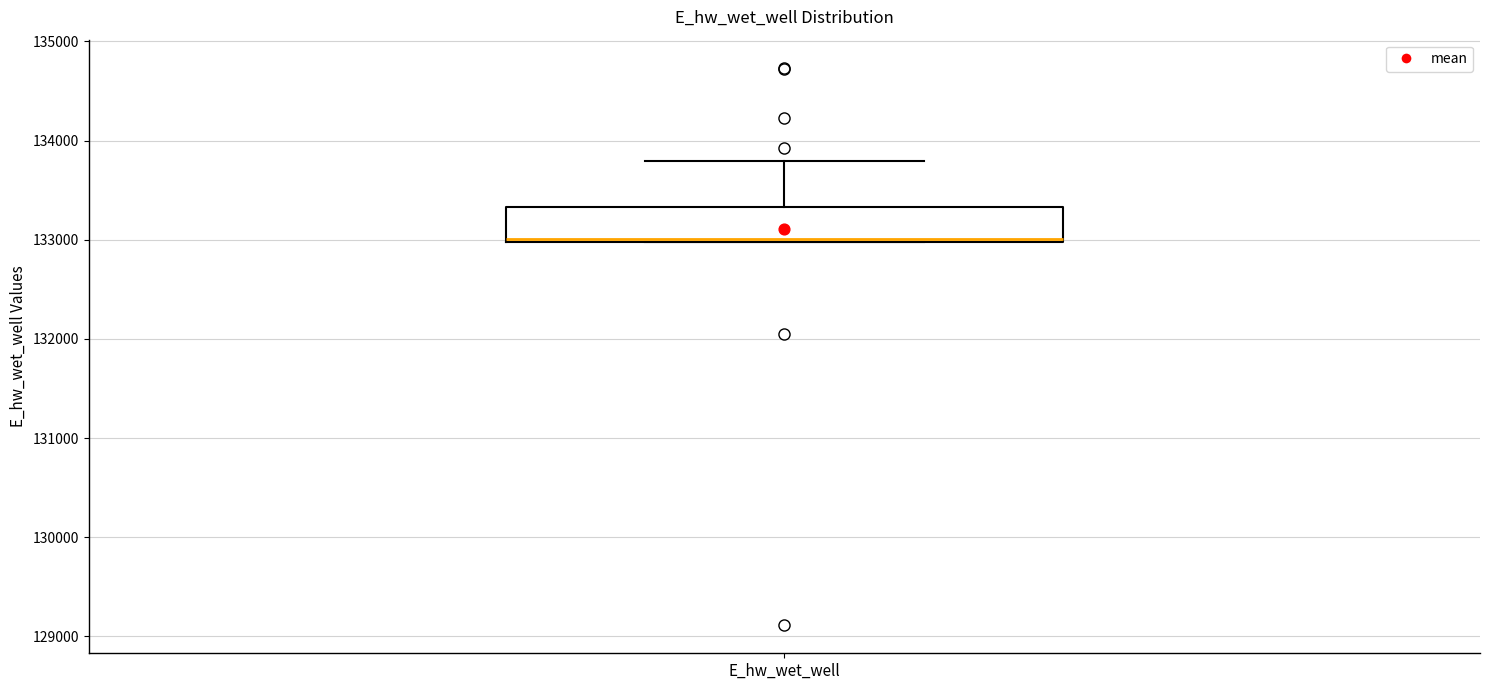

Where does the upper whisker of the box for E_hw_wet_well end on the y-axis? The values are not printed on the chart, so give them approximately, as read against the axis.

133800